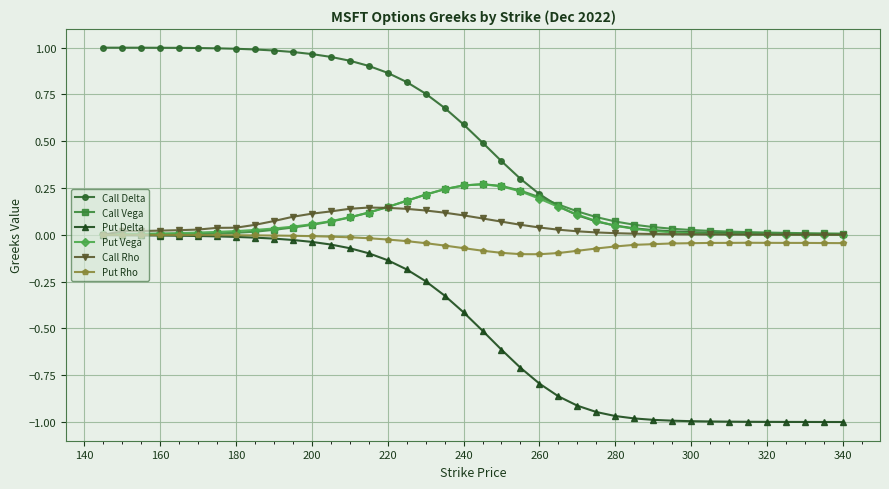

True or false: Call Delta and Put Rho intersect in this chart.

False